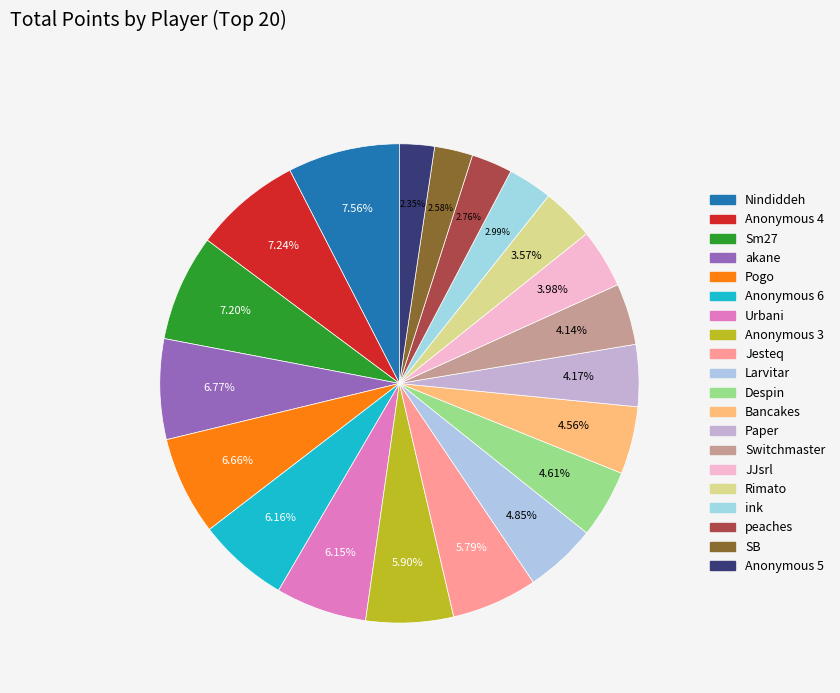

Combined, what portion of the pie is JJsrl and akane?

10.8%